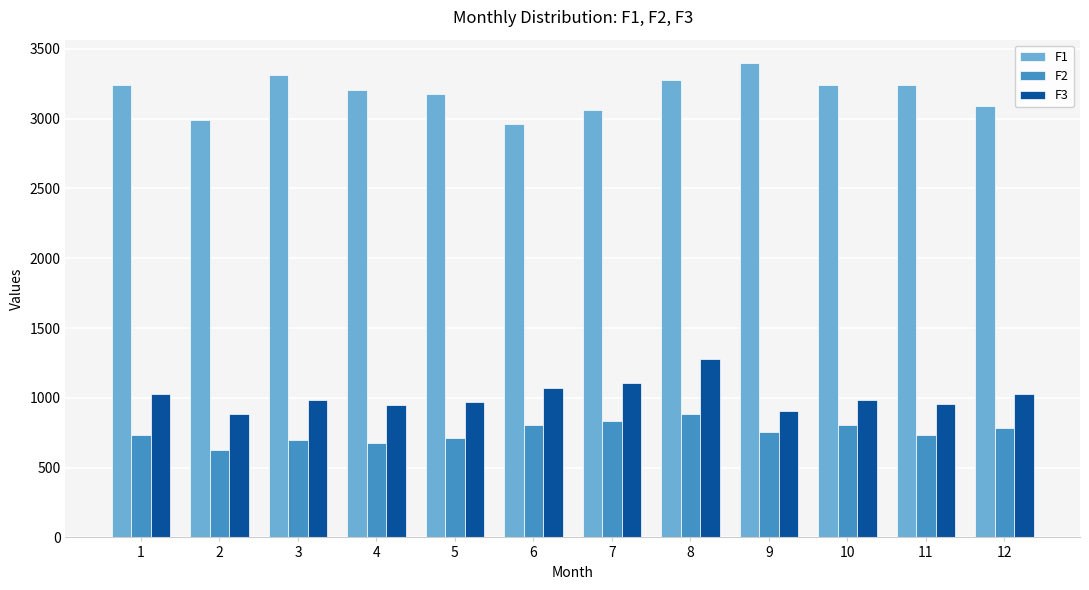

The F3 series shows 377 at 5. True or false?

False